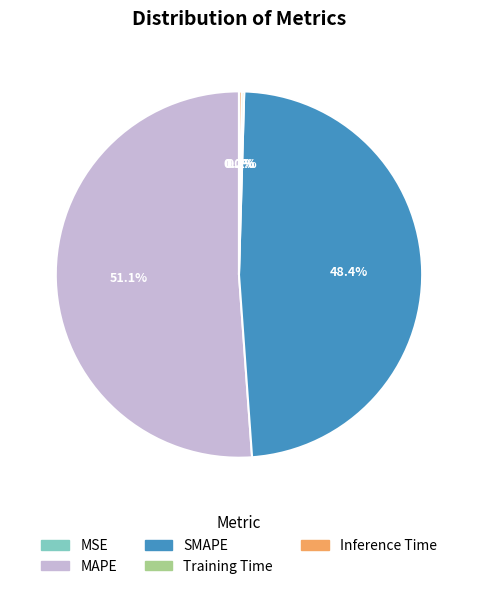

Which category has the biggest portion of the pie?

MAPE